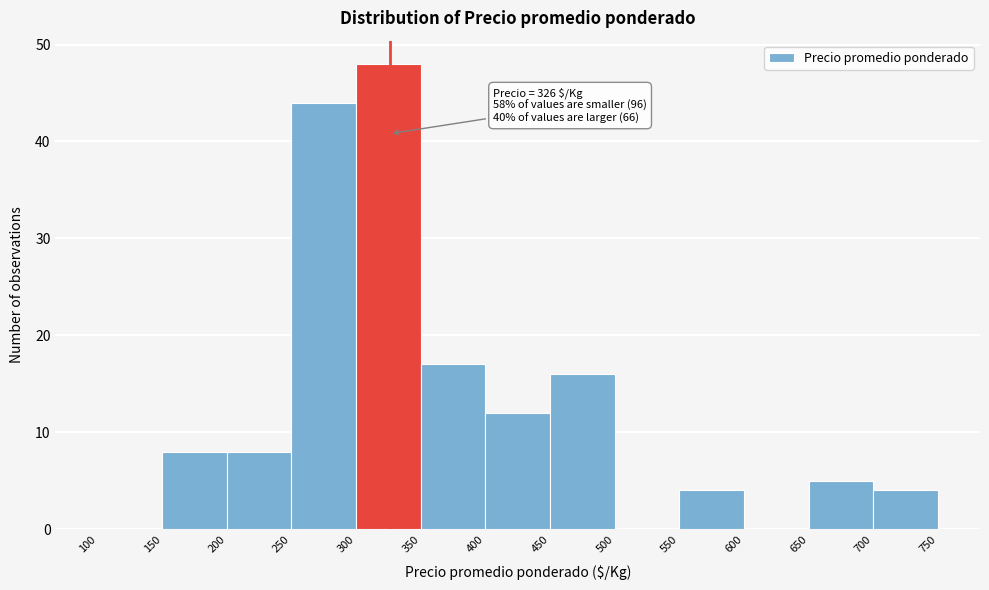

Which range on the x-axis has the tallest bar?

300 to 350